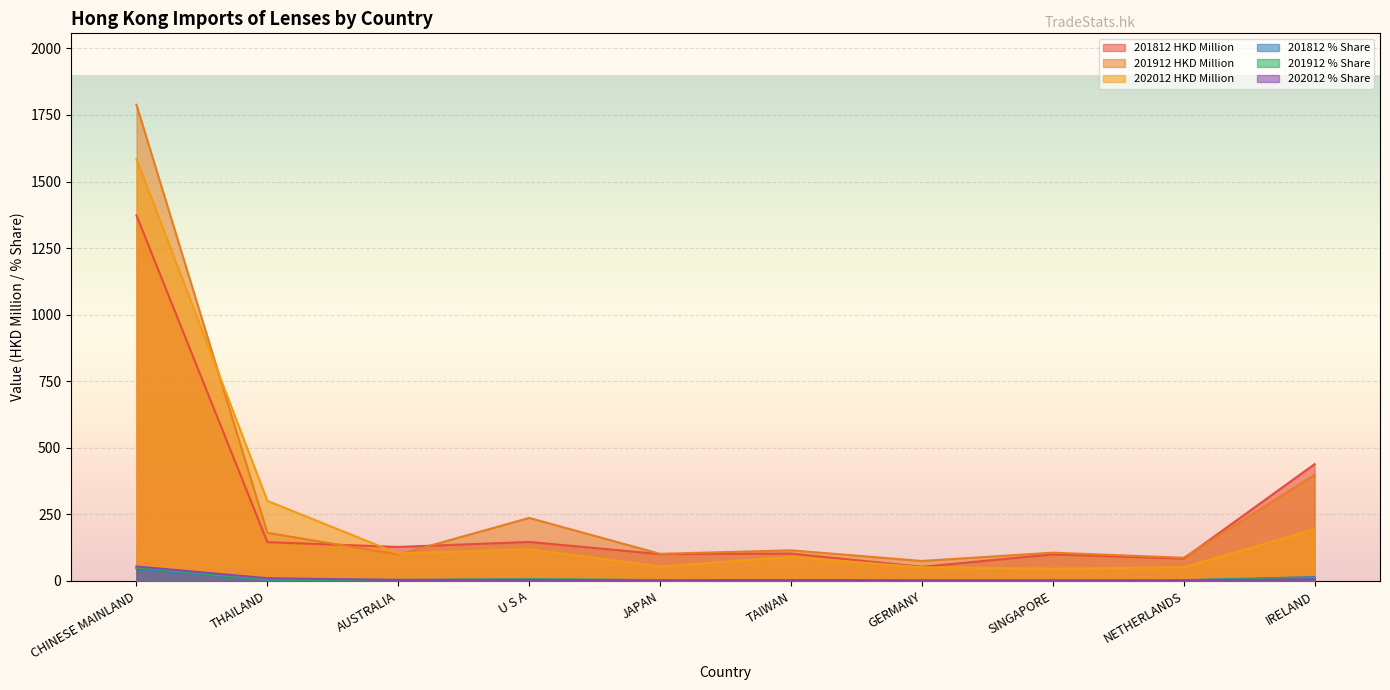

What is the value of the 201912 % Share point at the 10th from the left?

11.3